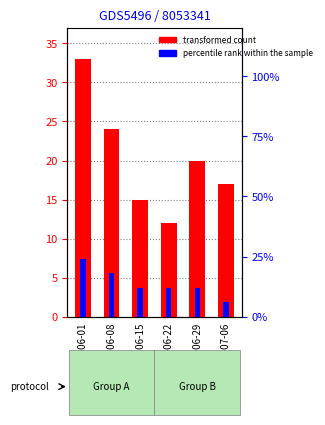

Is it true that percentile rank within the sample equals 2.9 at 2020-06-22?

False